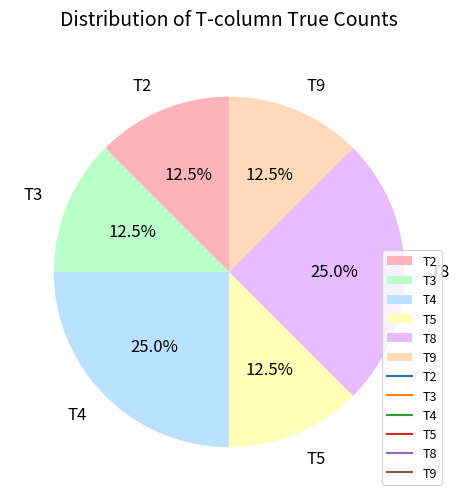

What is the total percentage of T4 and T9?

37.5%